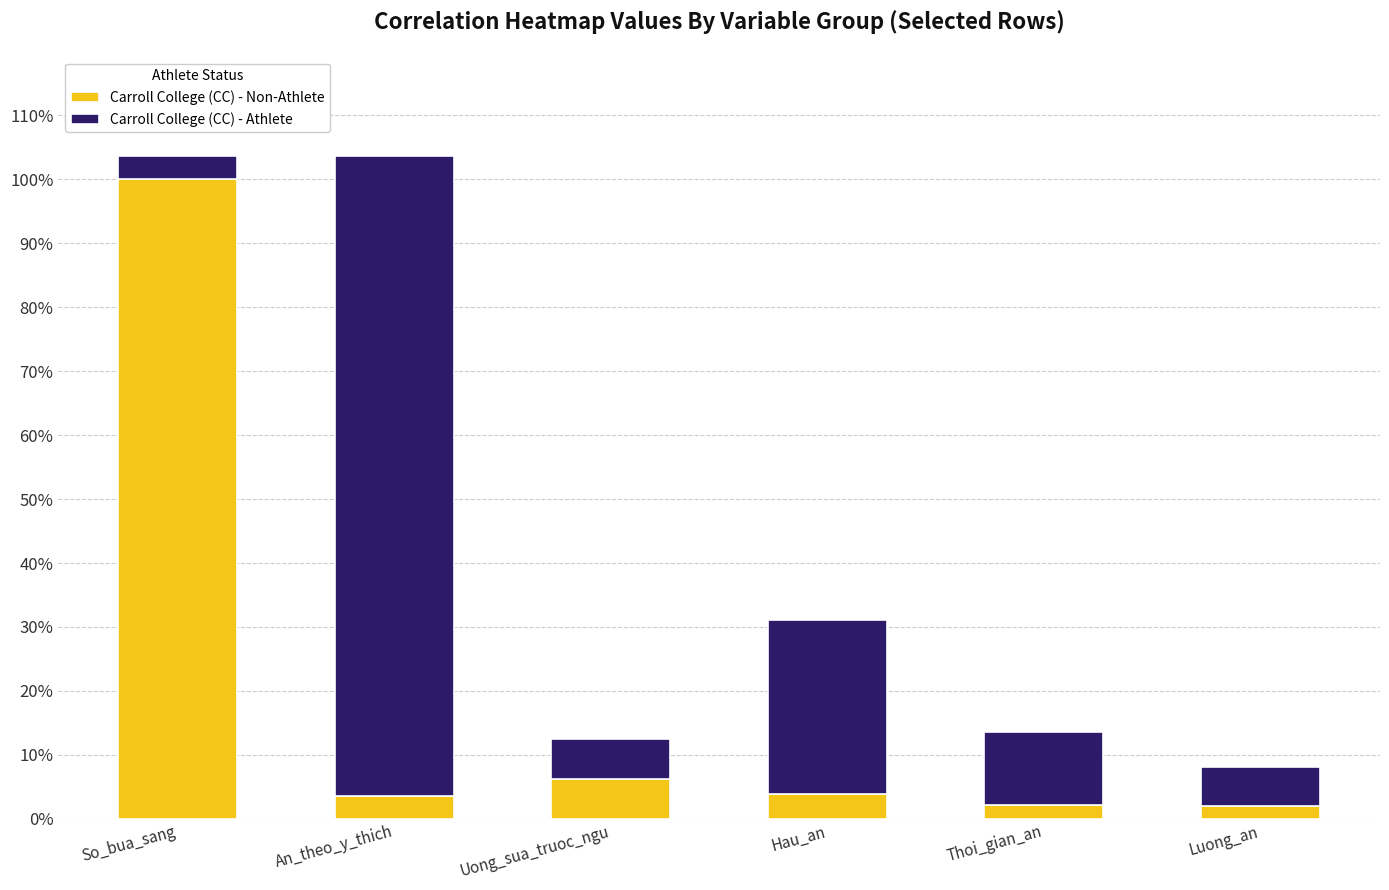

True or false: Carroll College (CC) - Non-Athlete has a value of 3.9 at Hau_an.

True